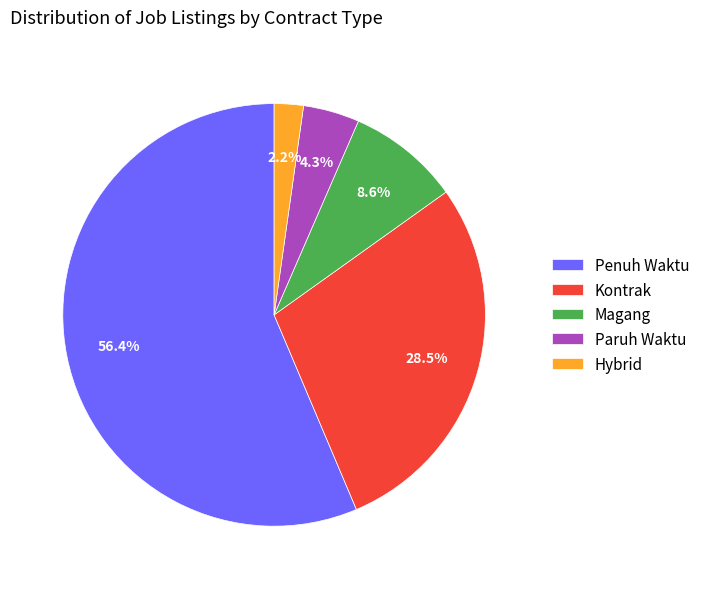

Count the number of slices in the pie.

5